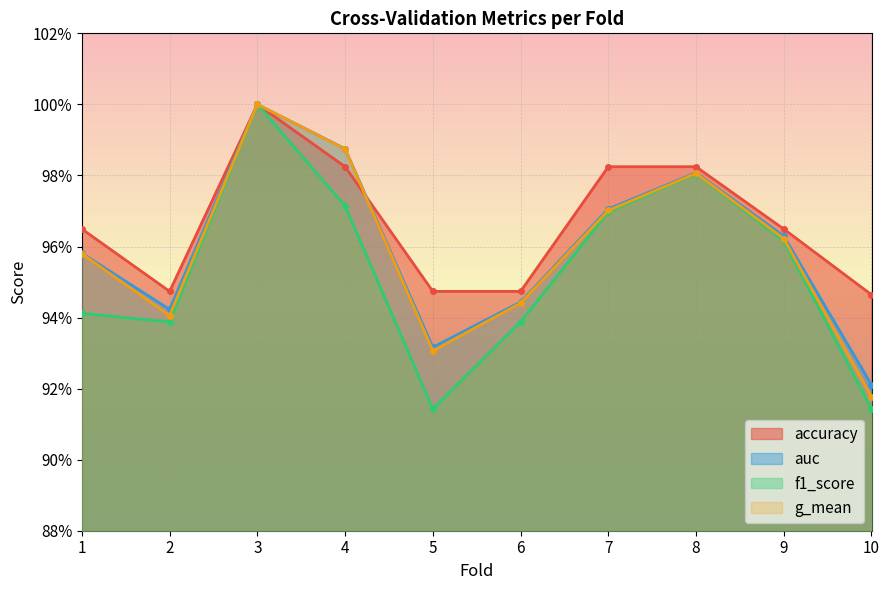

Between 5 and 7, which is larger?

7